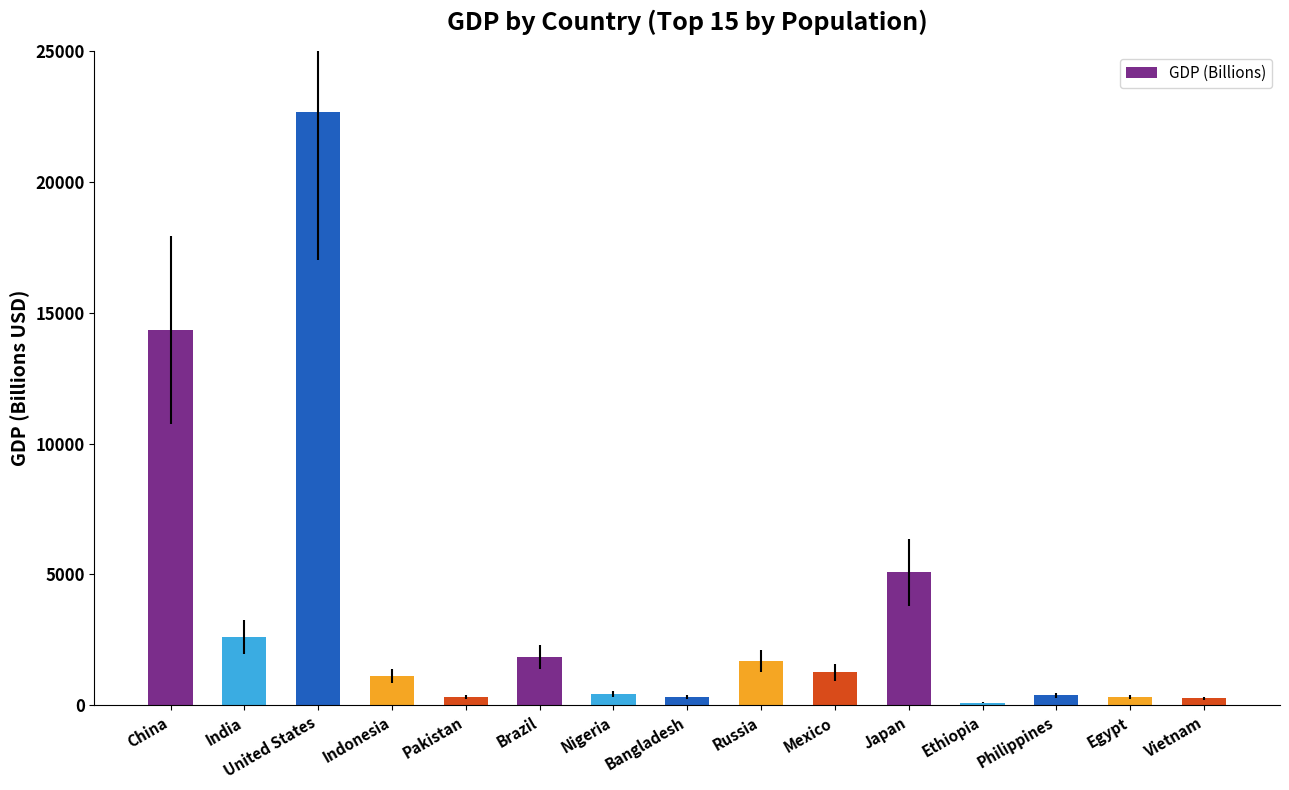

Does the chart contain stacked bars?

No